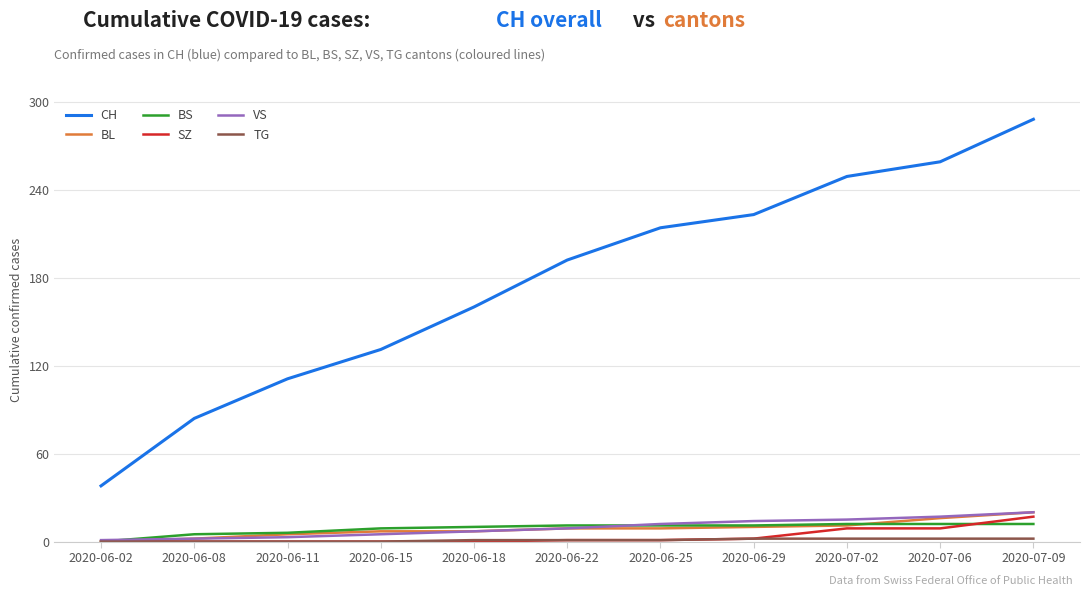

What is the difference between the highest and lowest values at 2020-06-18?

160